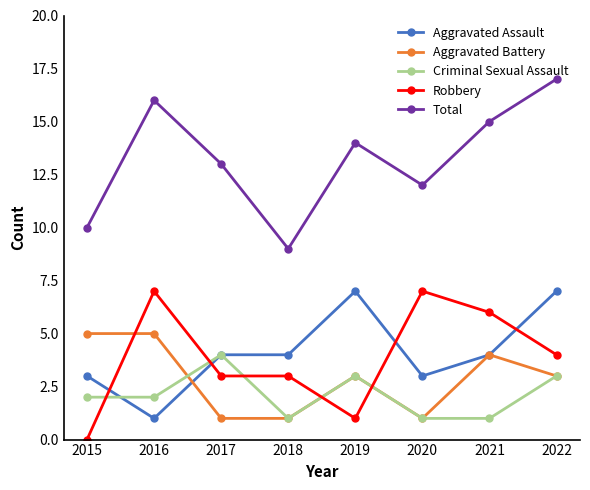

What is the approximate value of Aggravated Assault at 2021?

4